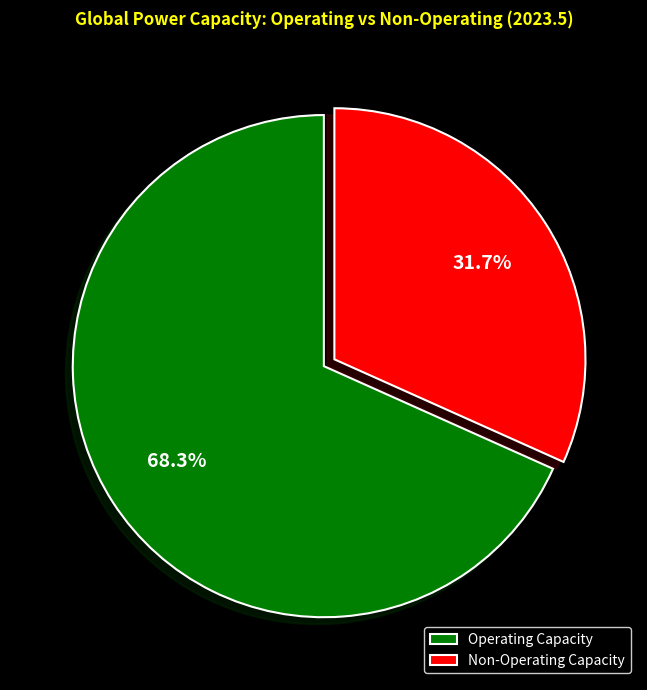

Which slice is the smallest?

Non-Operating Capacity